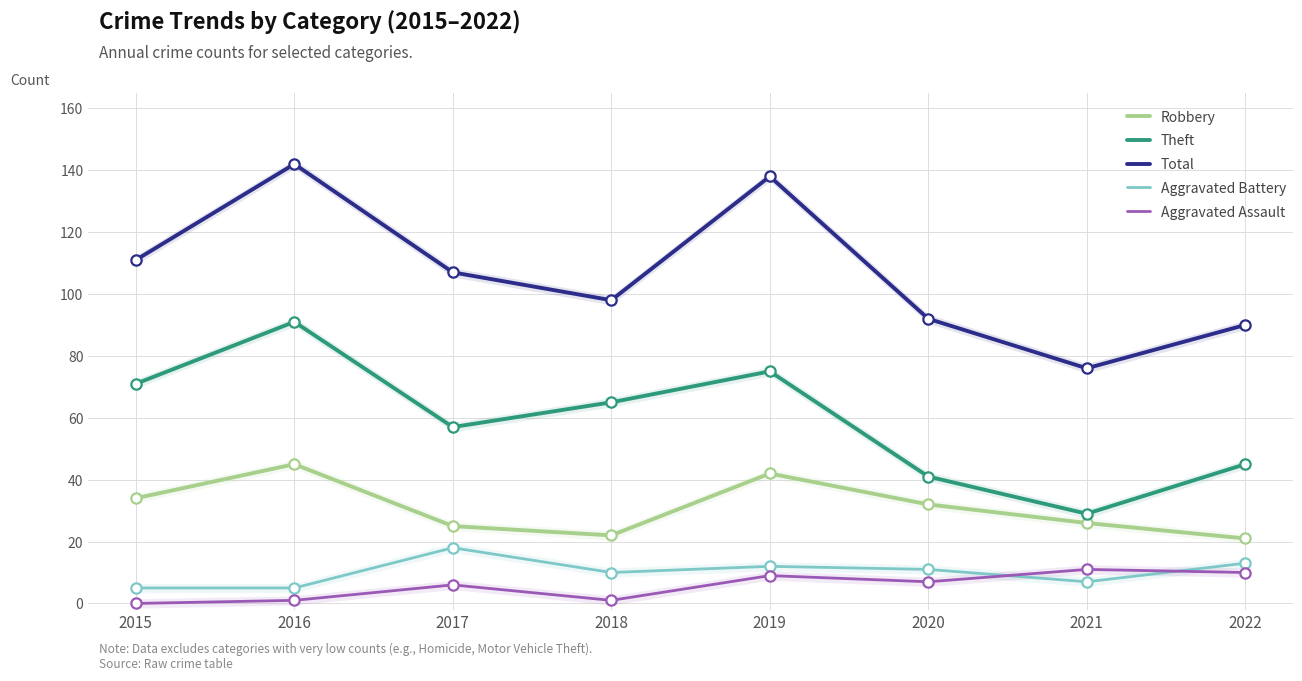

Which series has the widest spread of Y values?

Total